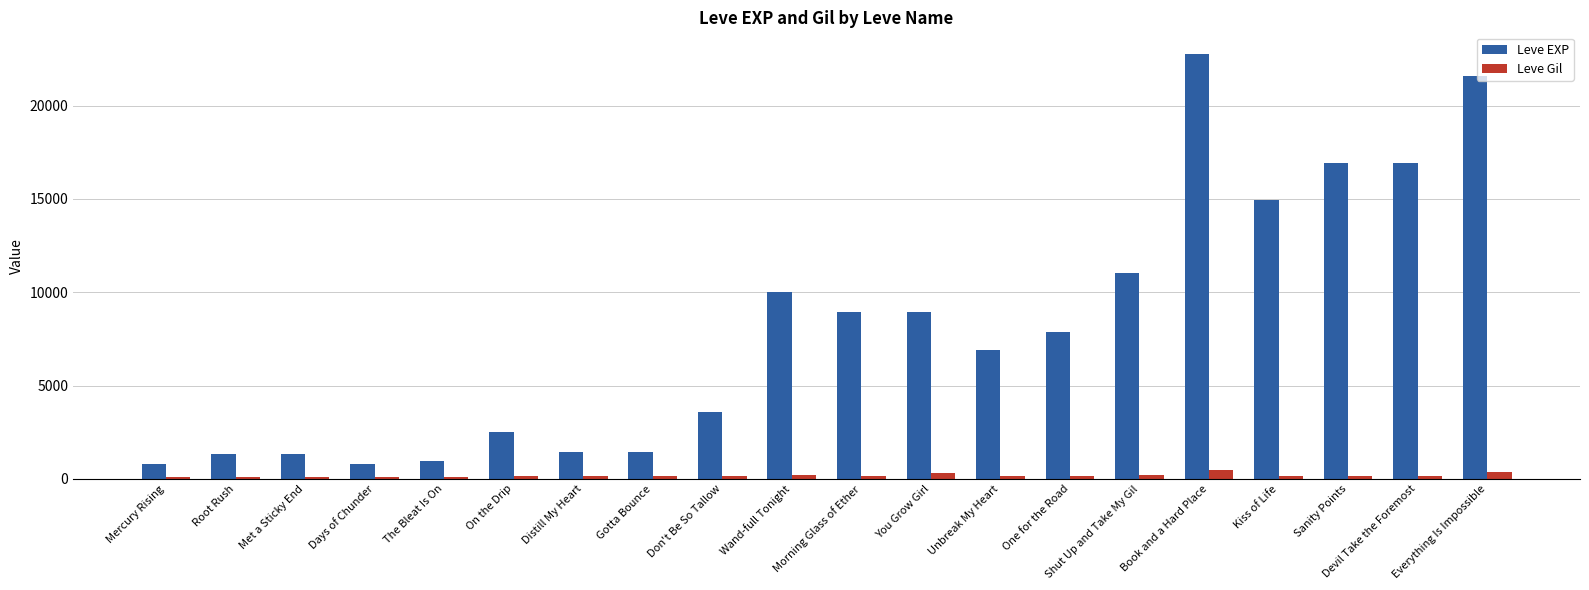

What are all the series names shown in the legend?

Leve EXP, Leve Gil